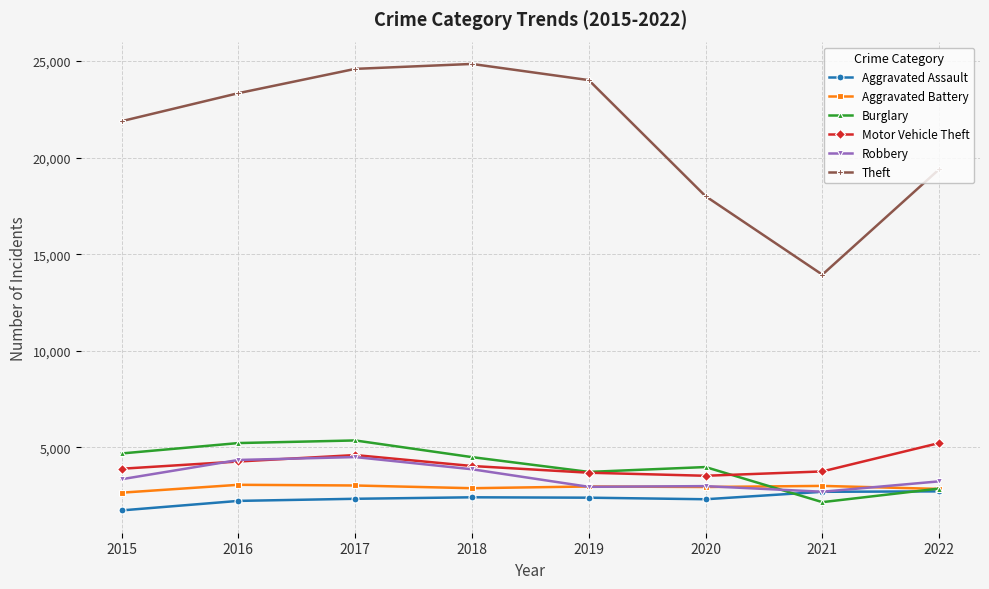

Is the value of Aggravated Battery at 2019 greater than the value of Robbery at 2015?

No